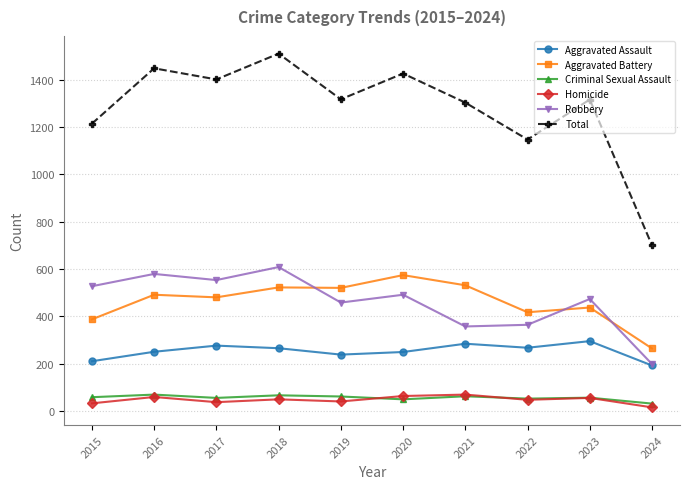

What is the smallest value displayed?

15